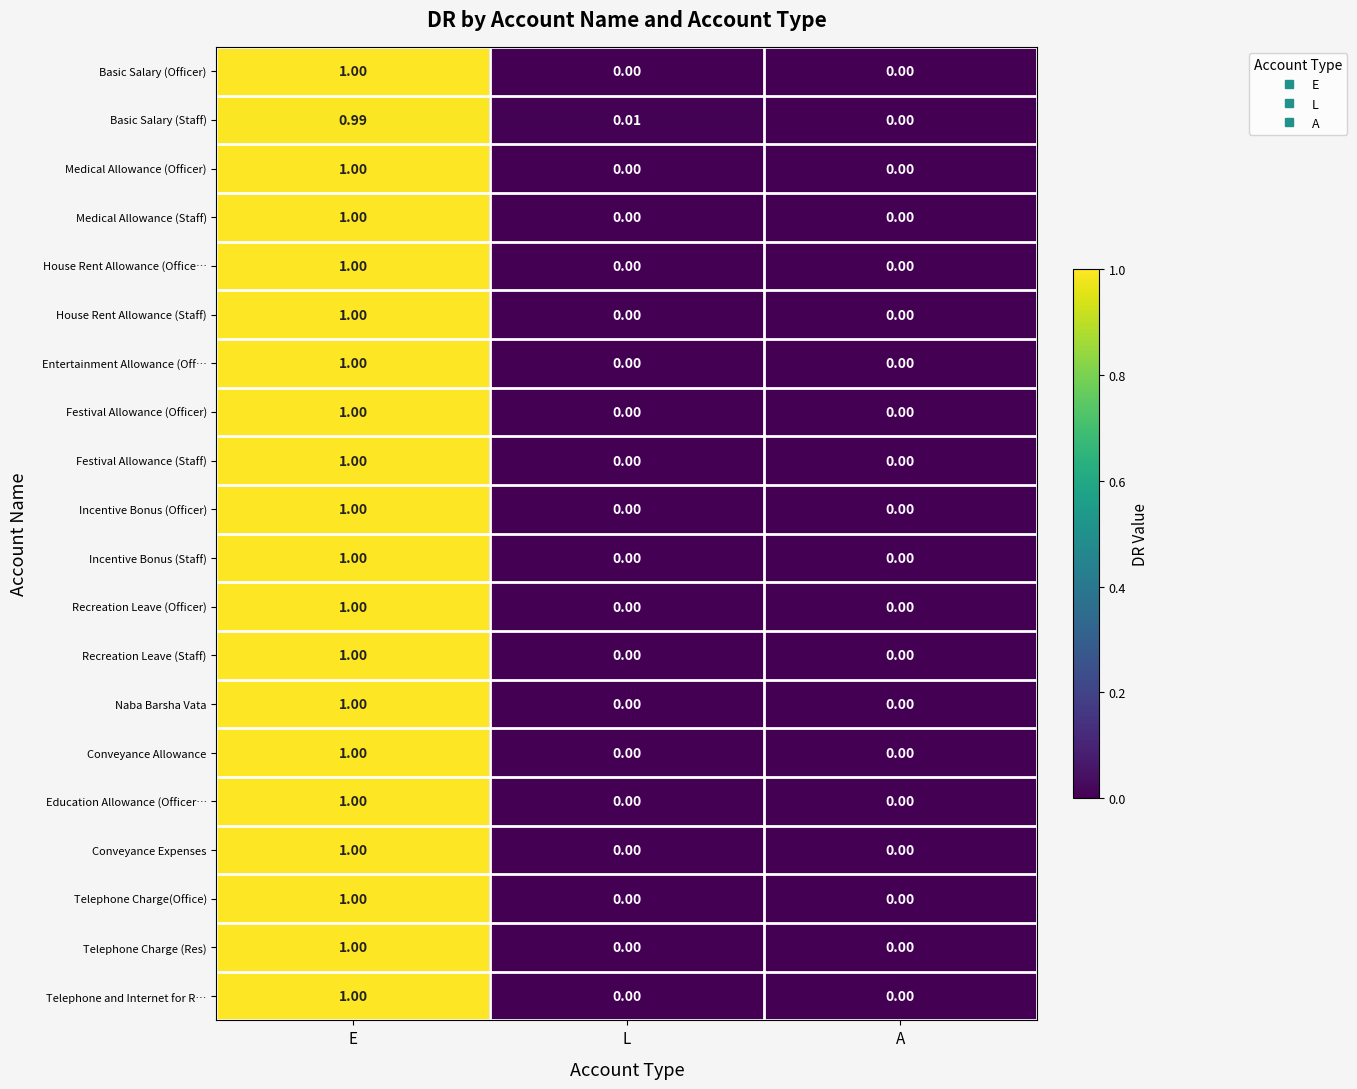

Which series changed the most between L and A?

Basic Salary (Staff)